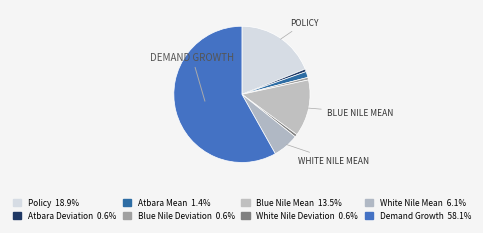

Does Demand Growth represent more than half of the total?

Yes